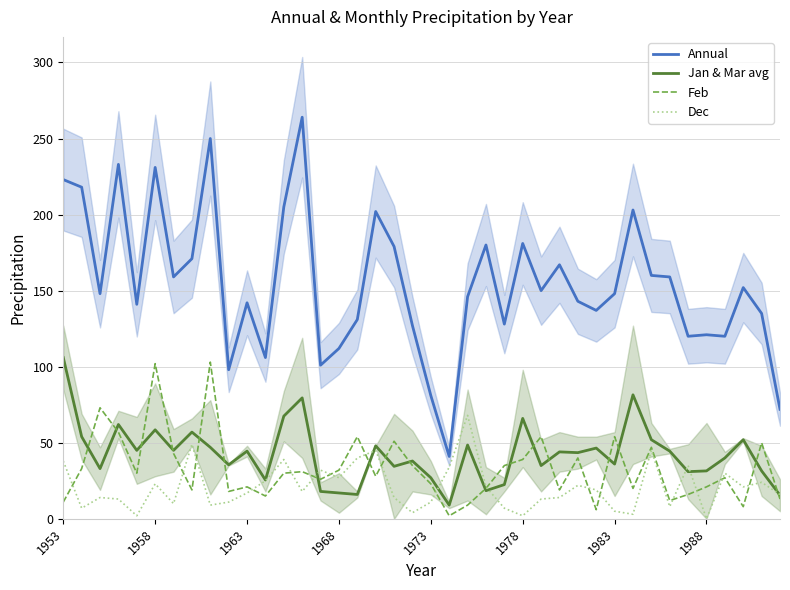

At which label does Jan & Mar avg reach its peak?

1953